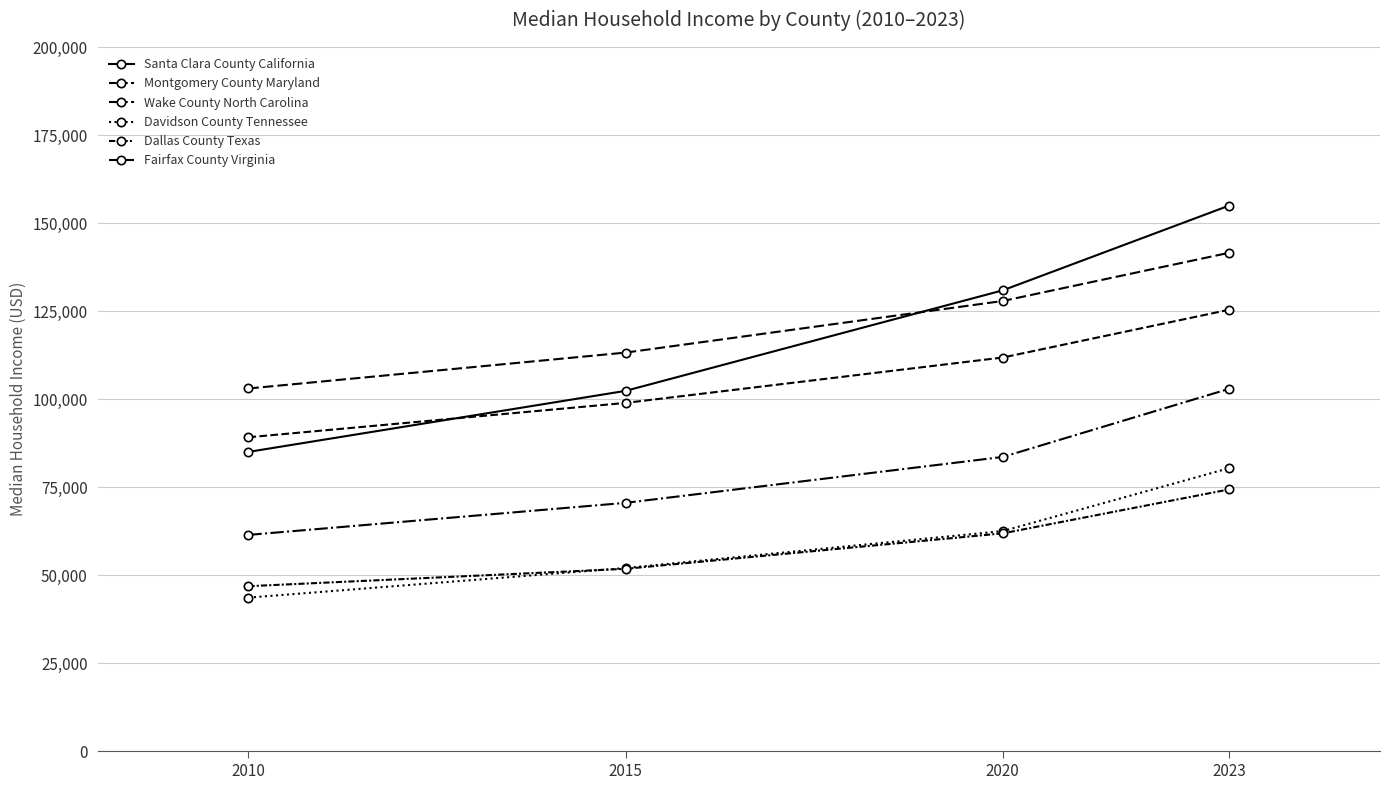

Is it true that Santa Clara County California equals 187781 at 2020?

False